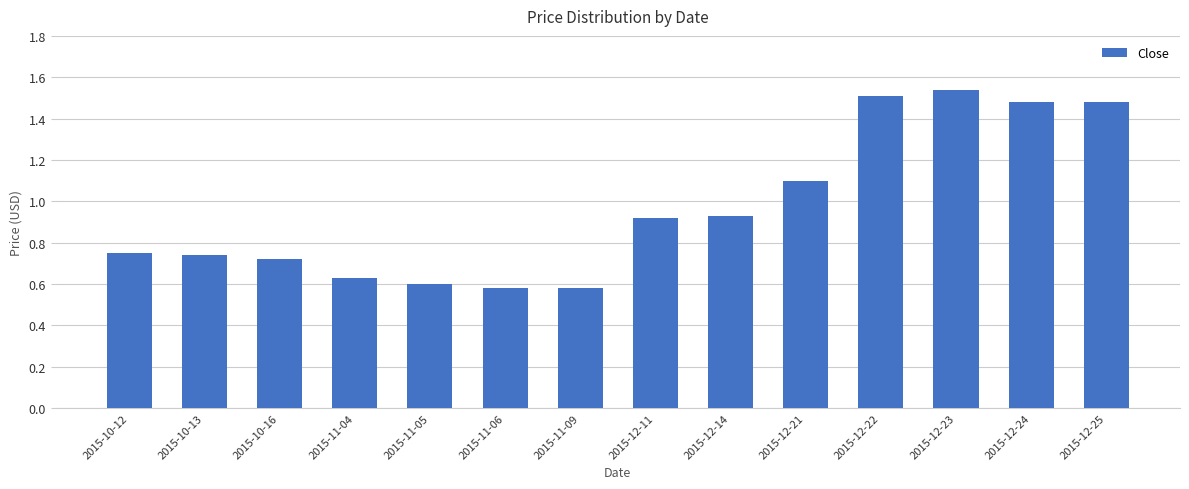

Which has a higher value, 2015-12-22 or 2015-12-21?

2015-12-22